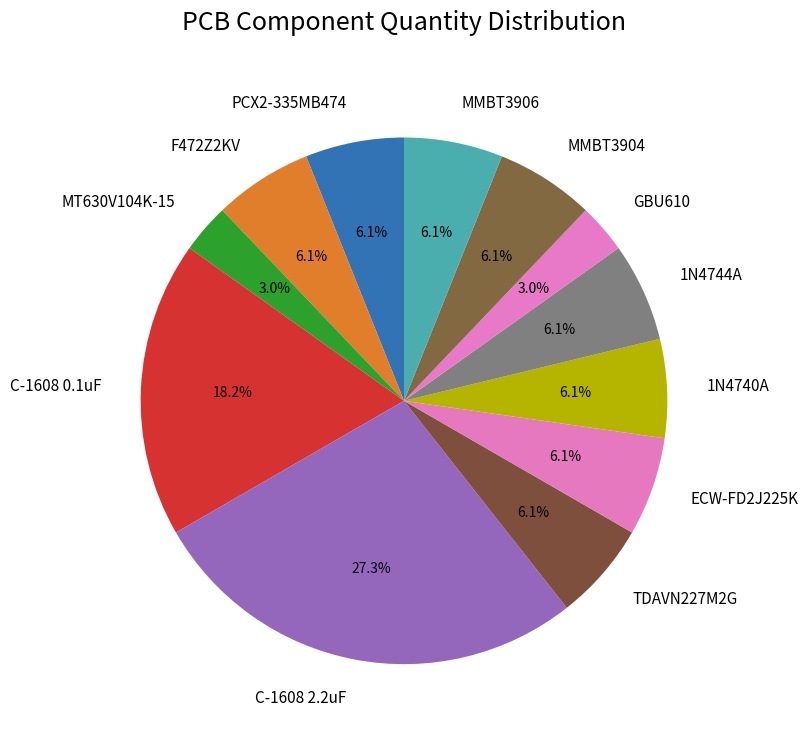

Which category has the biggest portion of the pie?

C-1608 2.2uF